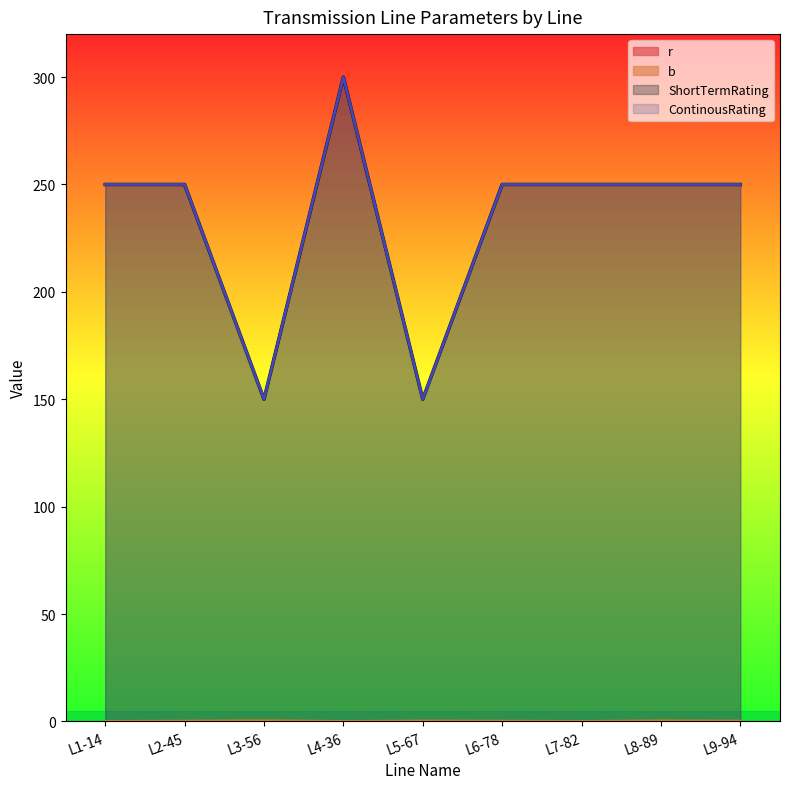

What is the sum of all b values?

1.4